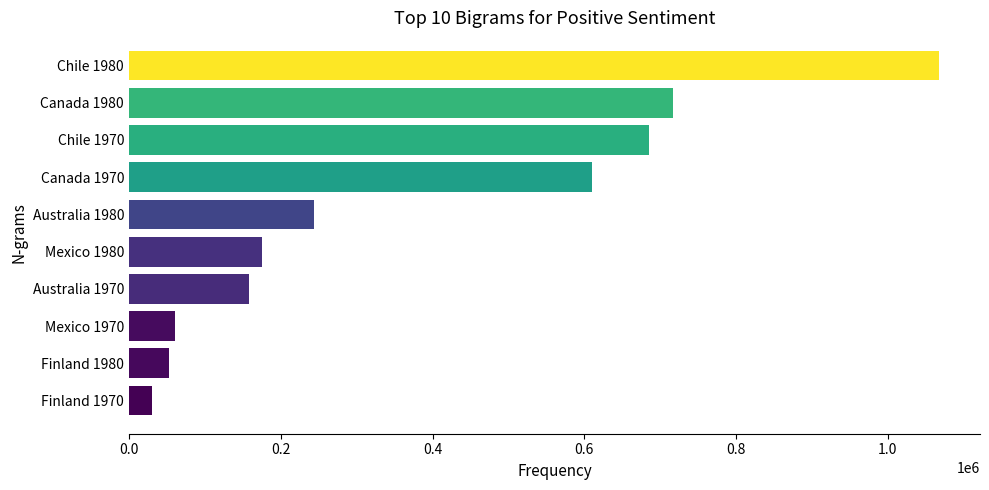

What is the label of the 8th bar from the bottom?

Chile 1970